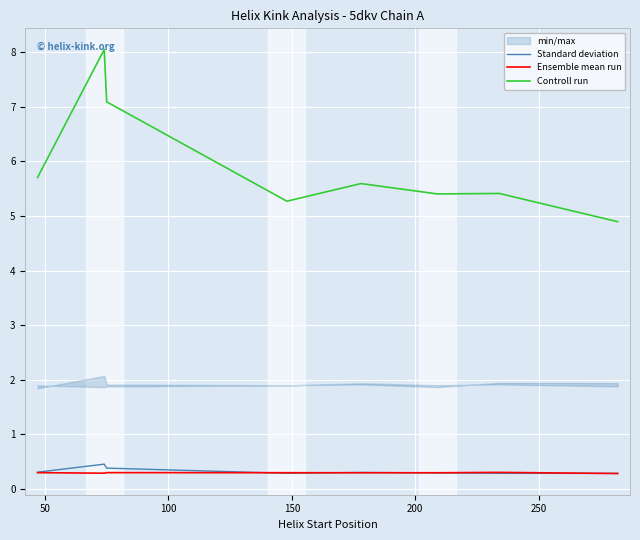

True or false: Ensemble mean run and Controll run cross at least once.

False